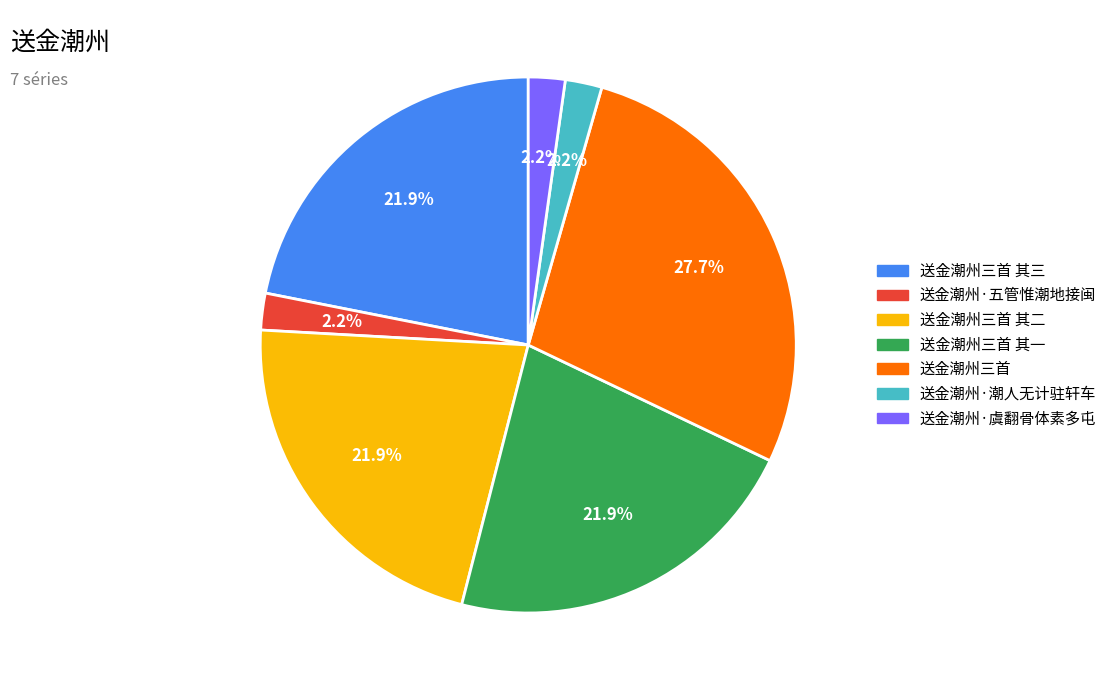

The 送金潮州三首 其一 slice represents 37% of the pie. True or false?

False